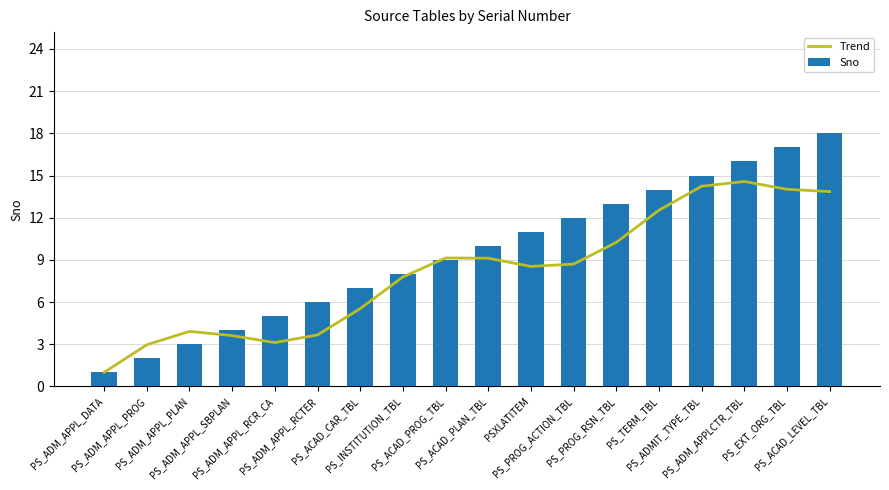

Read the Sno value at PS_EXT_ORG_TBL.

17